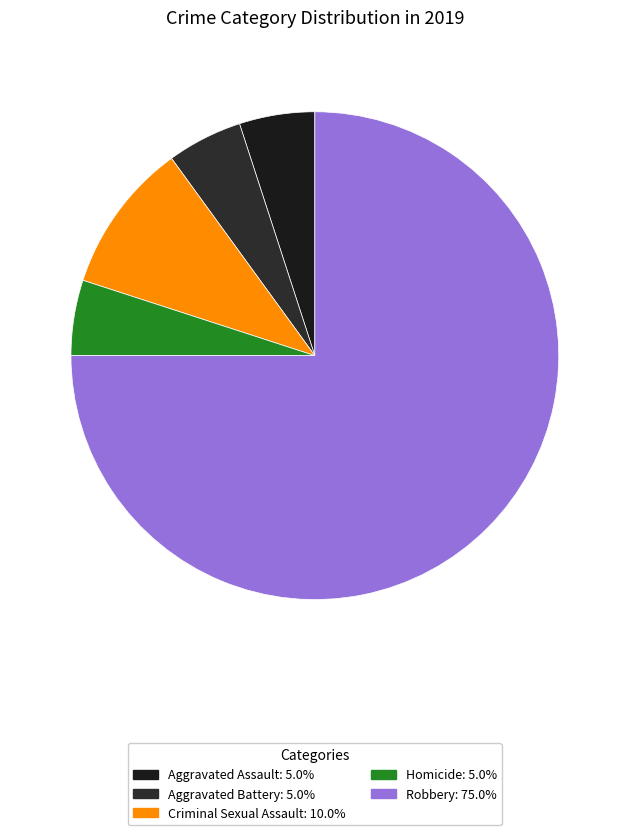

Is it true that Criminal Sexual Assault is 1% of the pie?

False